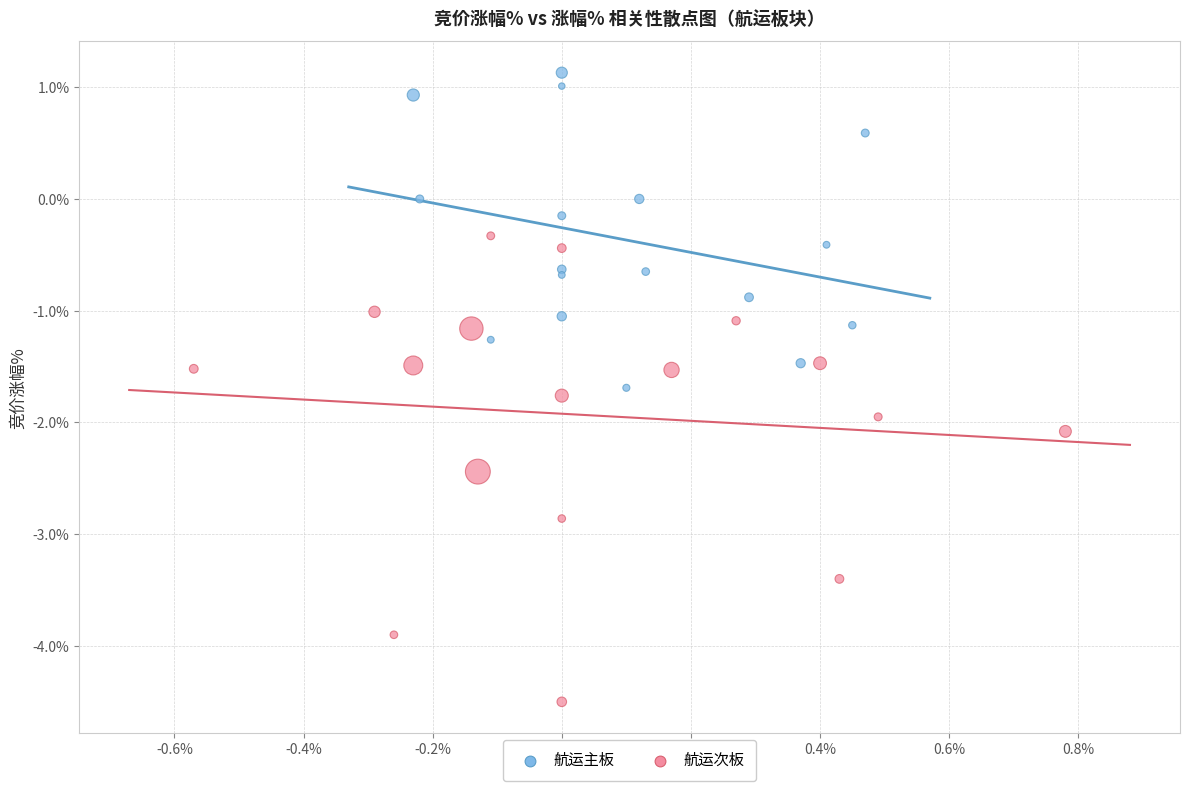

What are all the series names shown in the legend?

航运主板, 航运次板